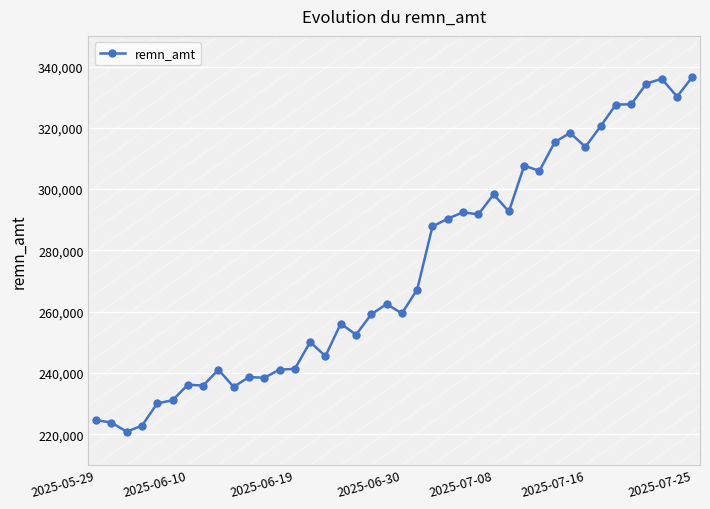

What is the value of the 13th point from the left?

241082